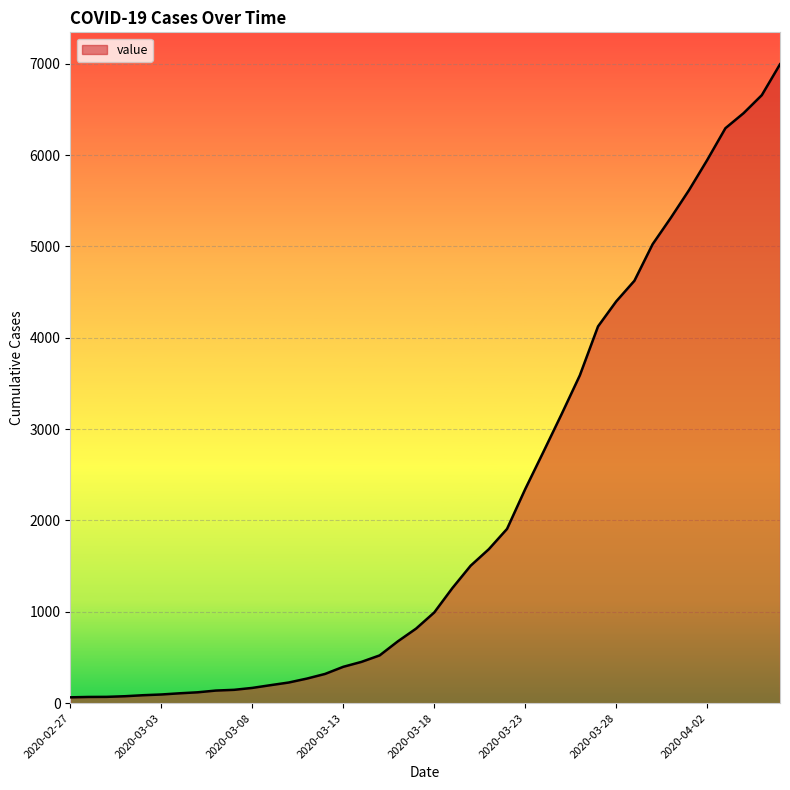

What is the average value?

2142